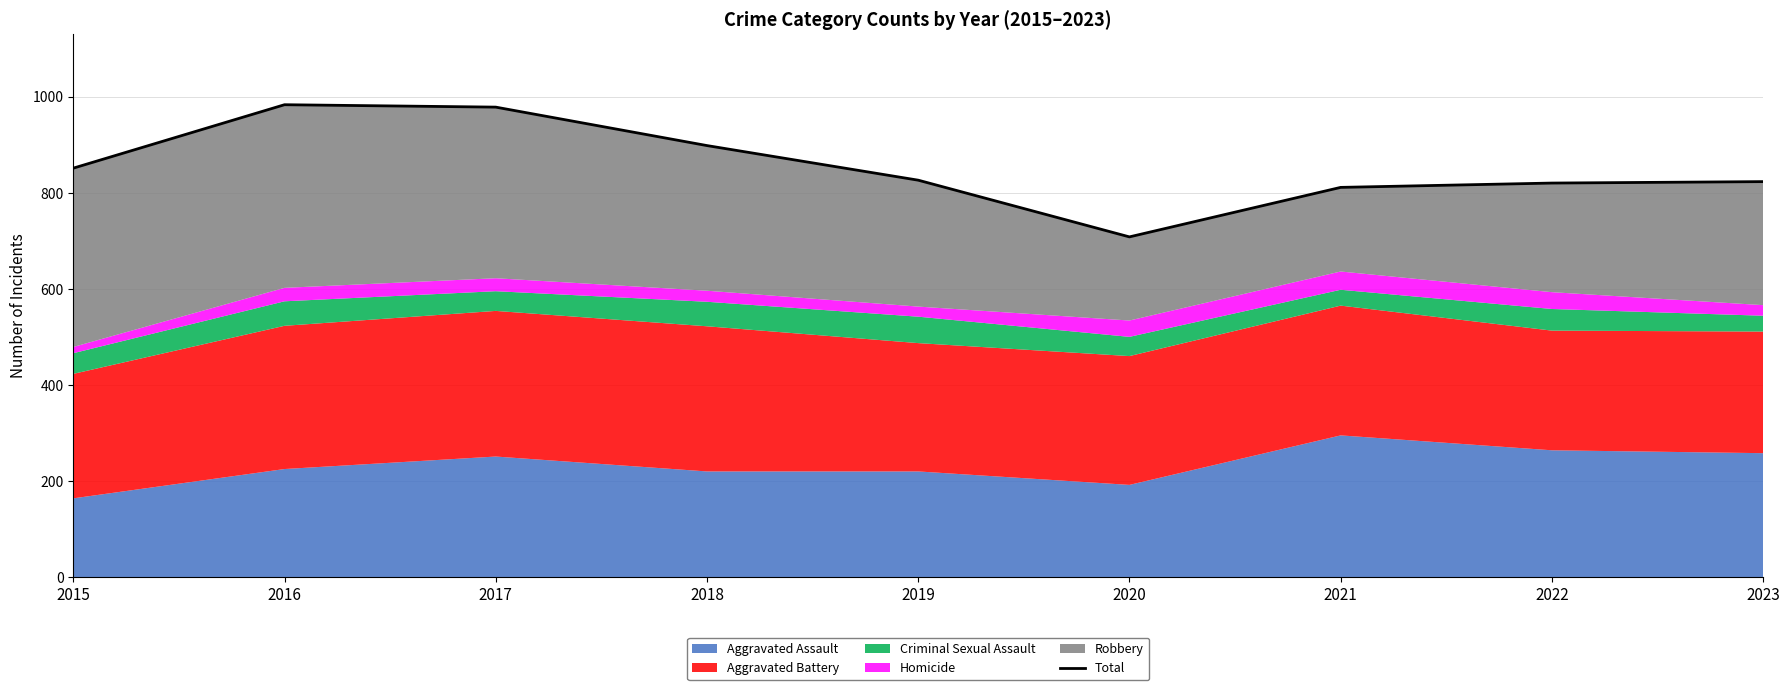

Is it true that the value at 2015 is 851?

True